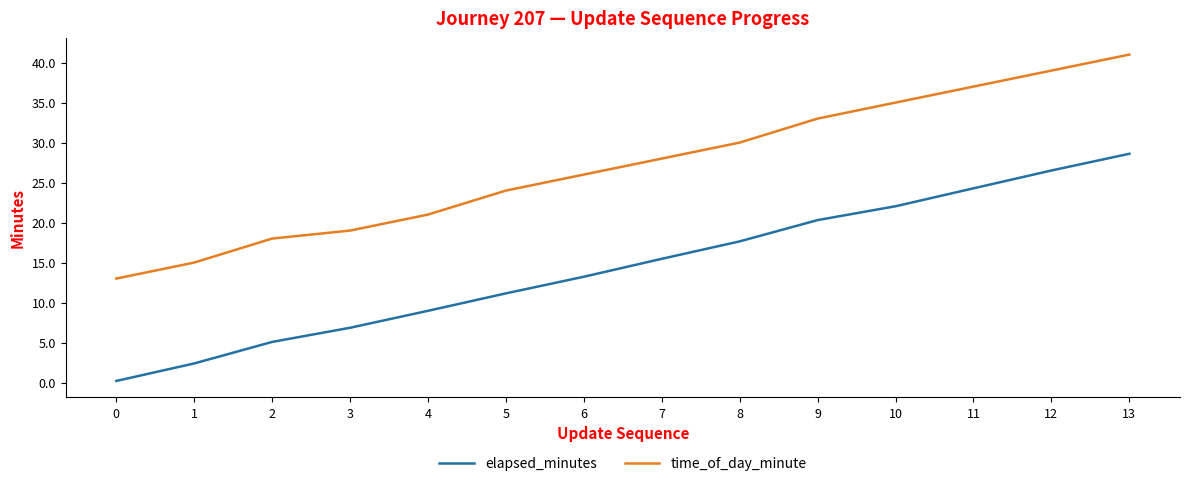

At how many categories does at least one series exceed 4?

14